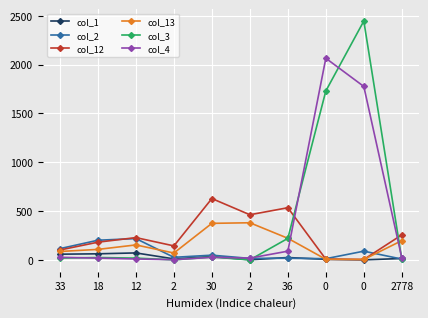

What are all the series names shown in the legend?

col_1, col_2, col_12, col_13, col_3, col_4